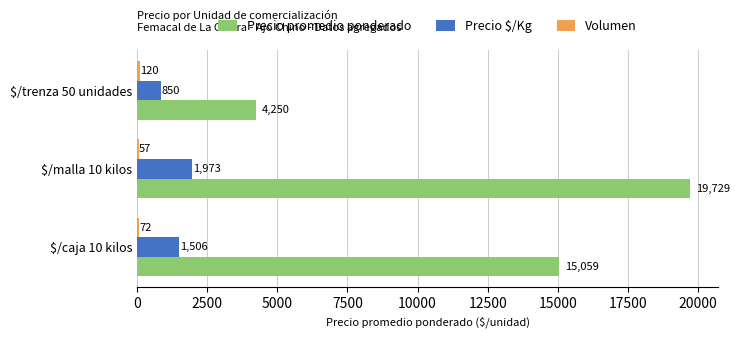

The value of Precio promedio ponderado at $/caja 10 kilos is 15059. True or false?

True